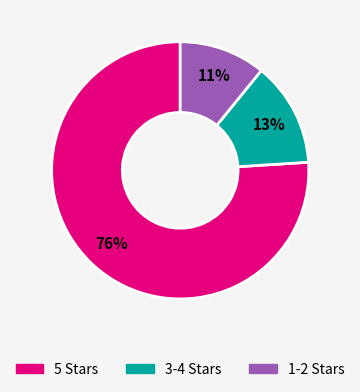

Is there a majority slice in this chart?

Yes